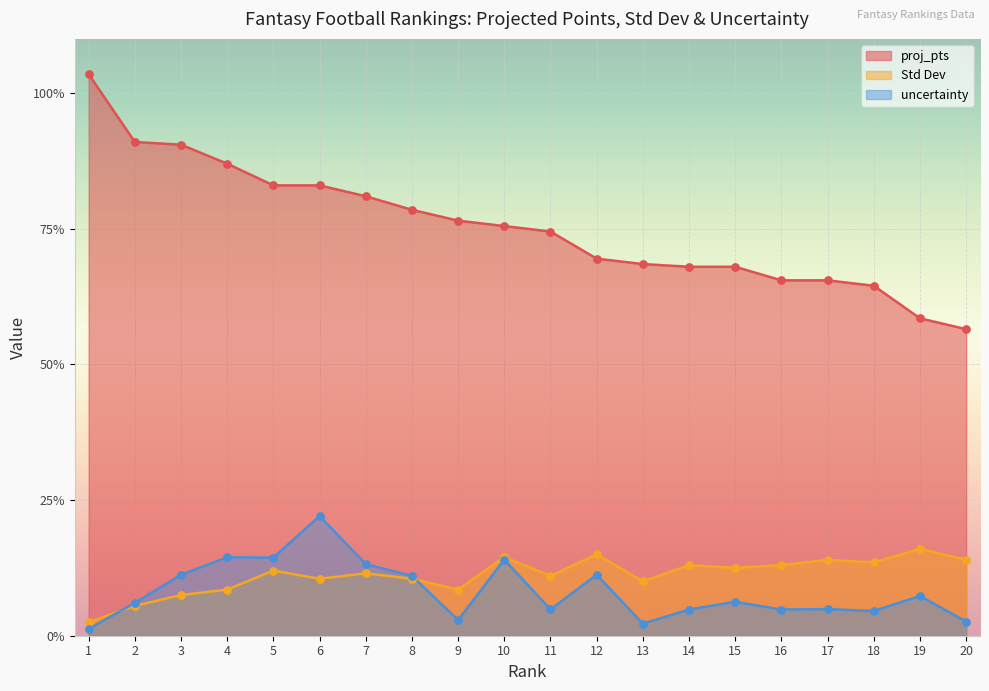

Which series contains the highest Y value?

proj_pts